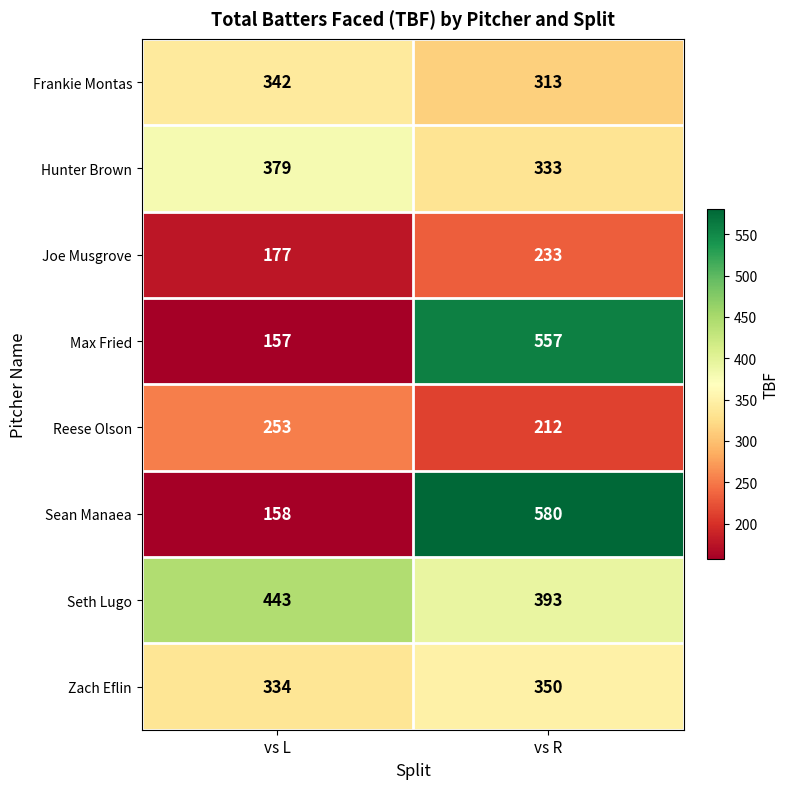

Read the Max Fried value at vs R, to the nearest 10.

560